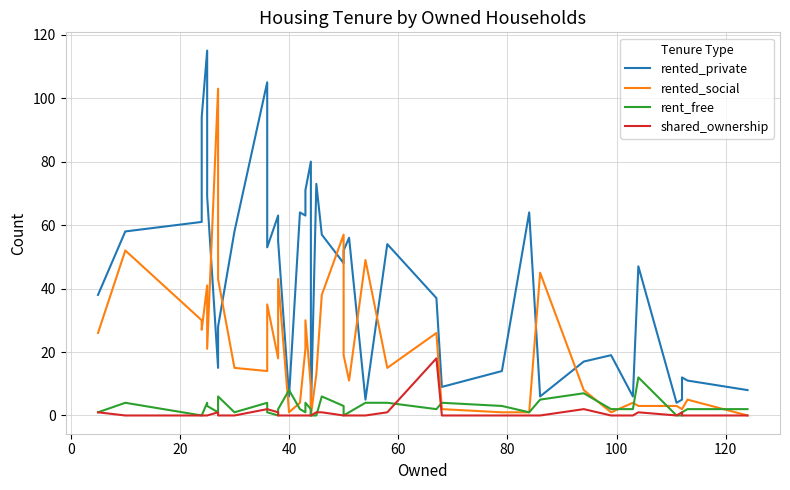

How many interior local valleys does the shared_ownership series have?

1